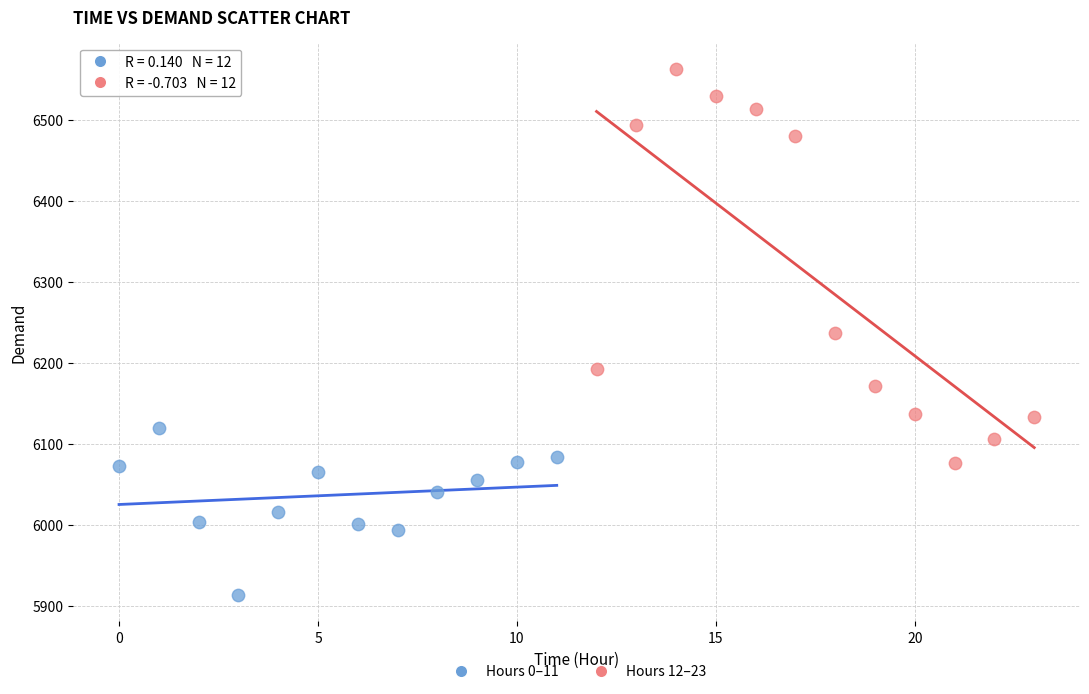

Which series has the largest Y range (max minus min)?

Hours 12–23